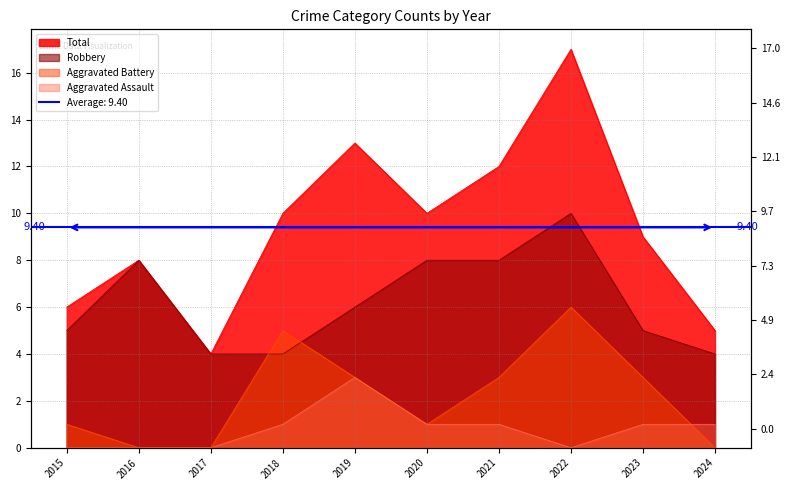

What is the total value across all series at 2015?

12